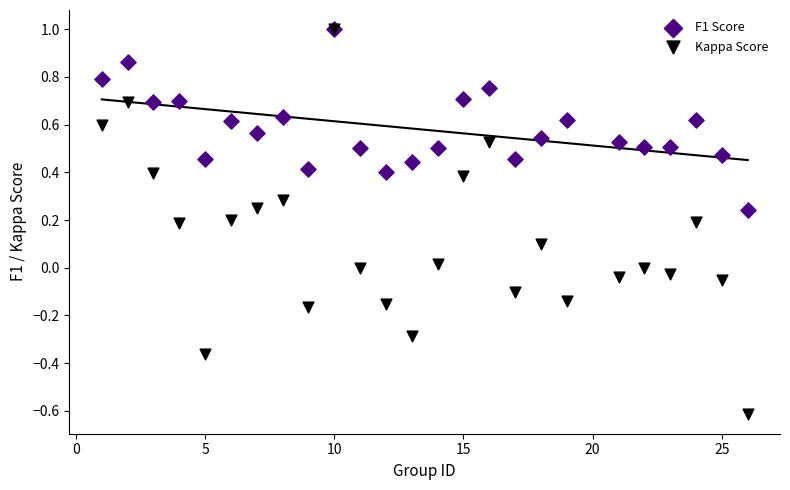

What are all the series names shown in the legend?

F1 Score, Kappa Score